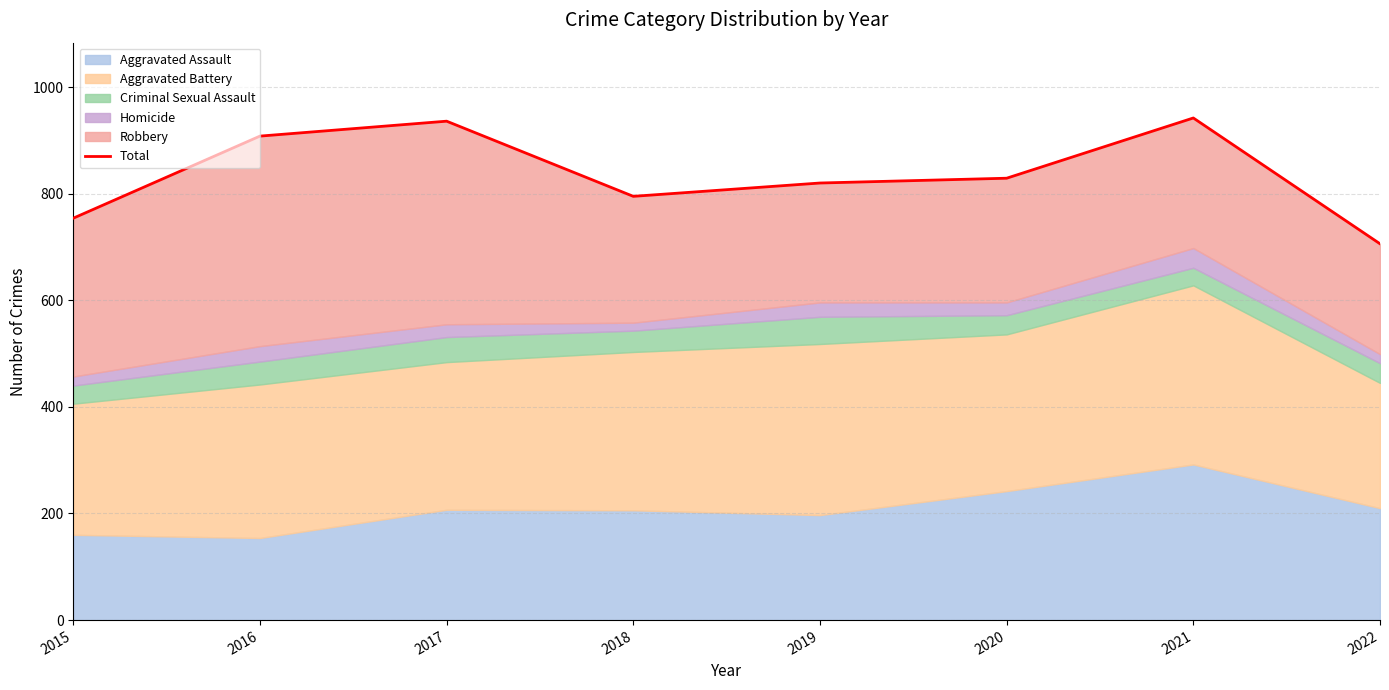

Rank the categories by value from highest to lowest.

2021, 2017, 2016, 2020, 2019, 2018, 2015, 2022